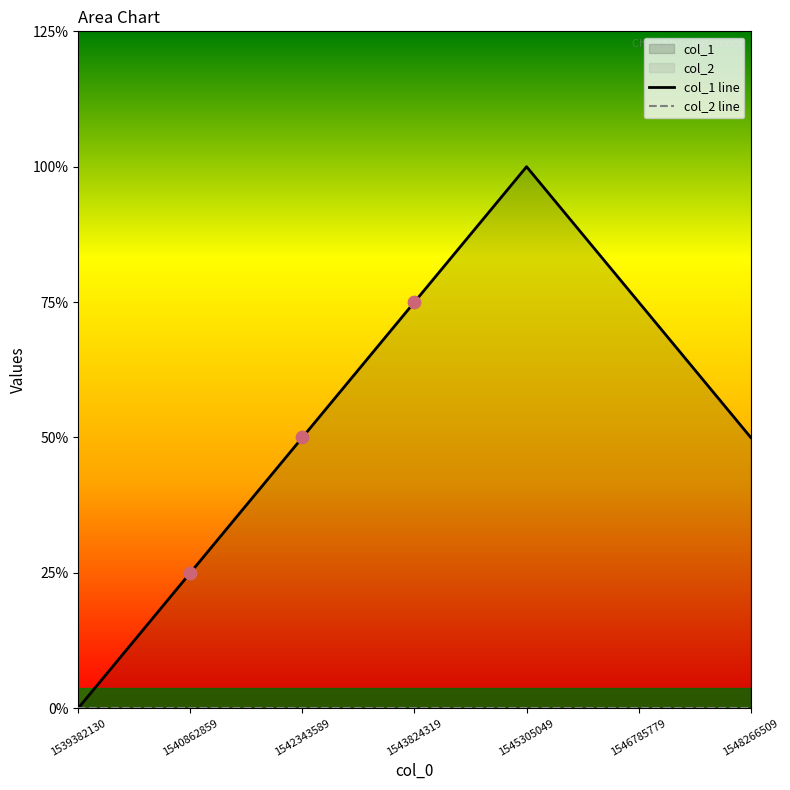

Which series reaches the maximum Y coordinate?

col_1 line